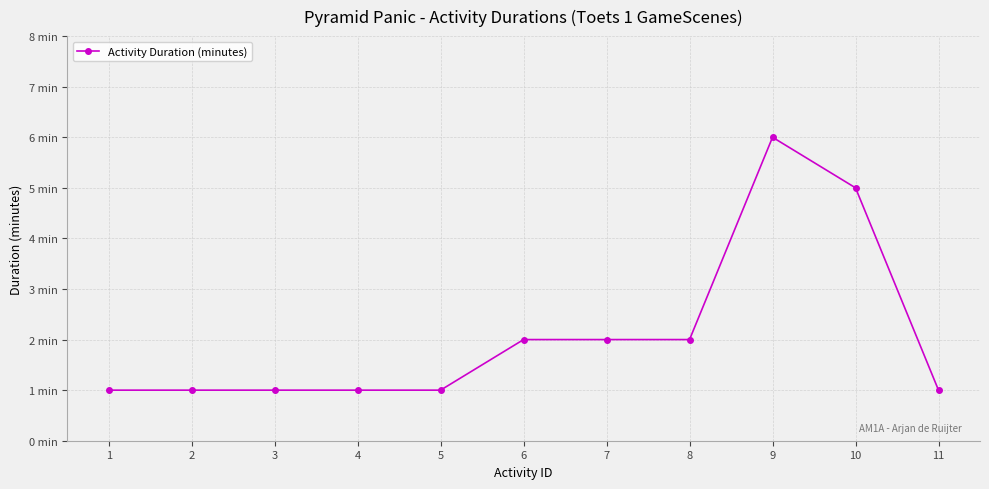

How many points are higher than both their immediate neighbors (excluding endpoints)?

1